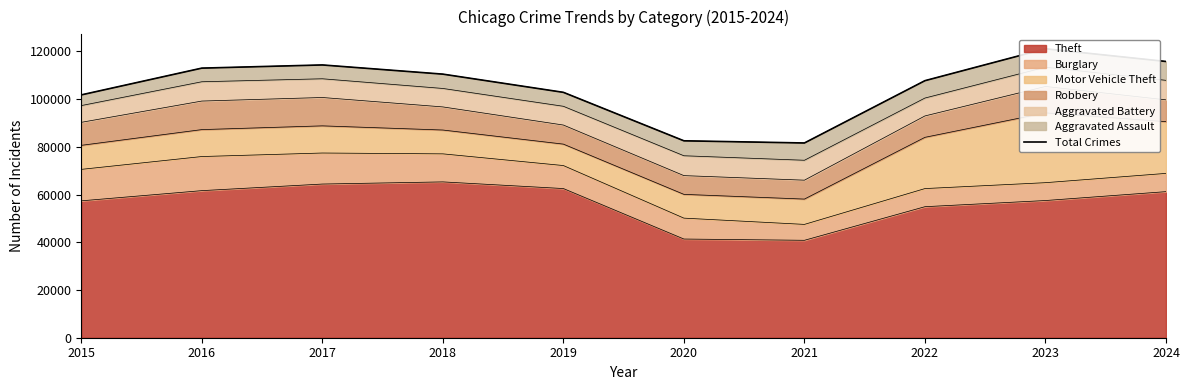

What is the sum of all values?

1050826